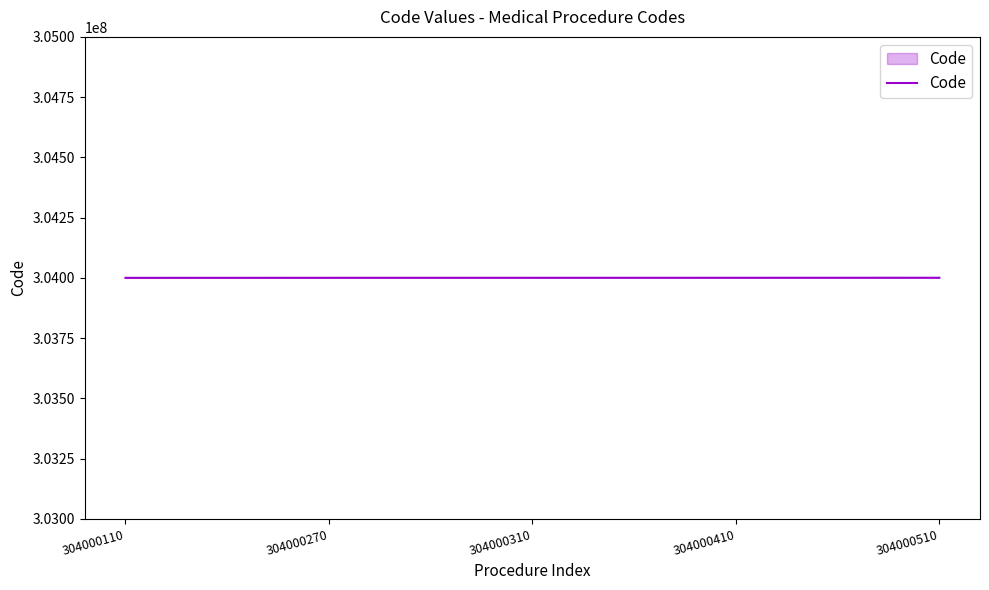

Does the chart display data point markers on the line(s)?

No